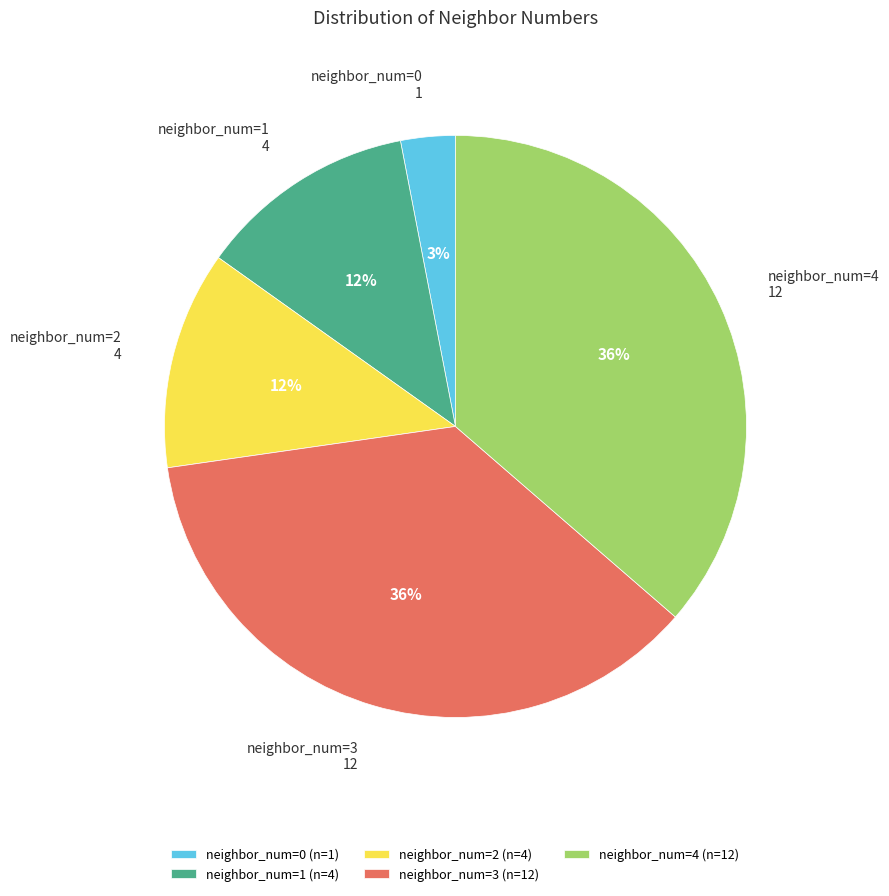

Which has a higher value, neighbor_num=0 (n=1) or neighbor_num=2 (n=4)?

neighbor_num=2 (n=4)